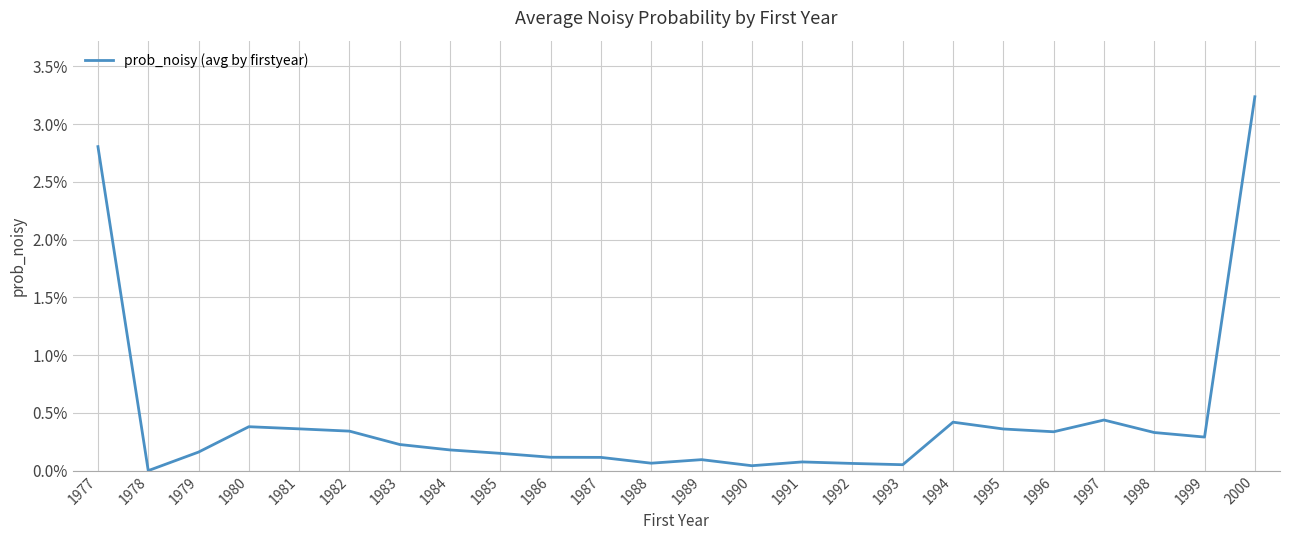

Does the chart have visible grid lines?

Yes